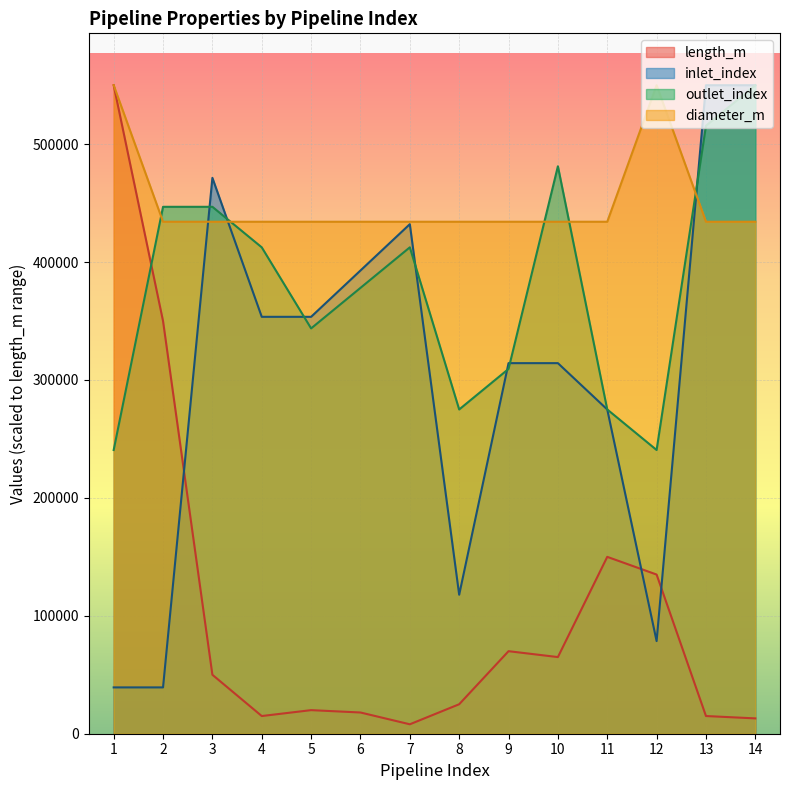

At which label does inlet_index first exceed 353571?

3